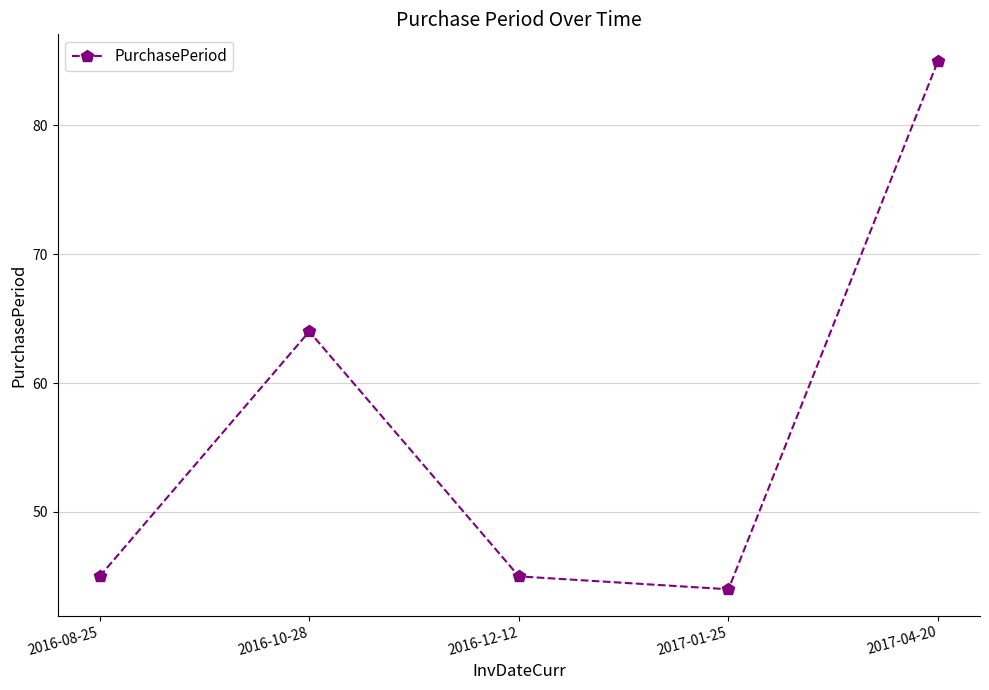

At which category does the data reach its first local valley?

2017-01-25